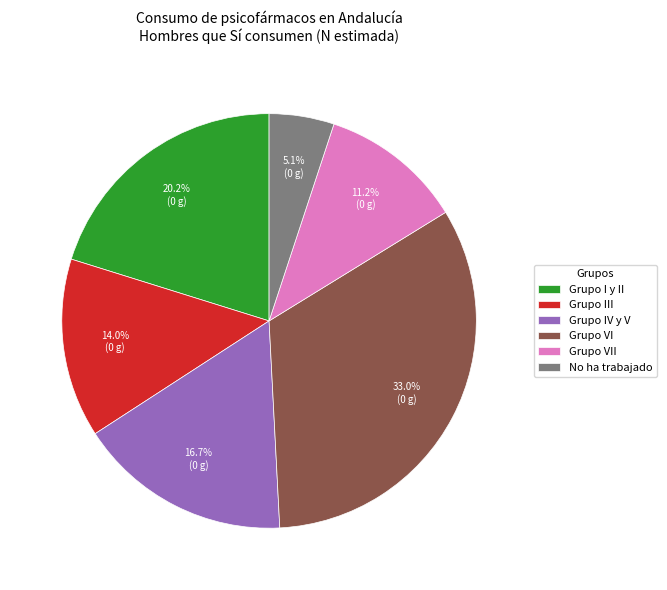

What portion of the pie excludes Grupo III?

86.0%